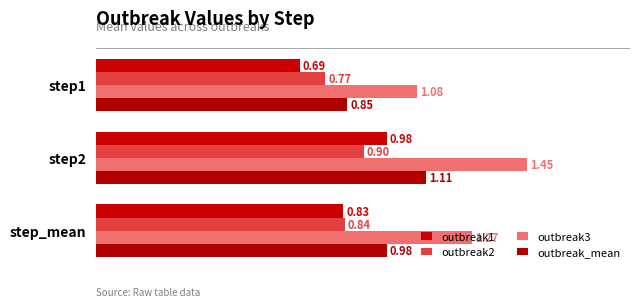

How many data points does each series have?

3